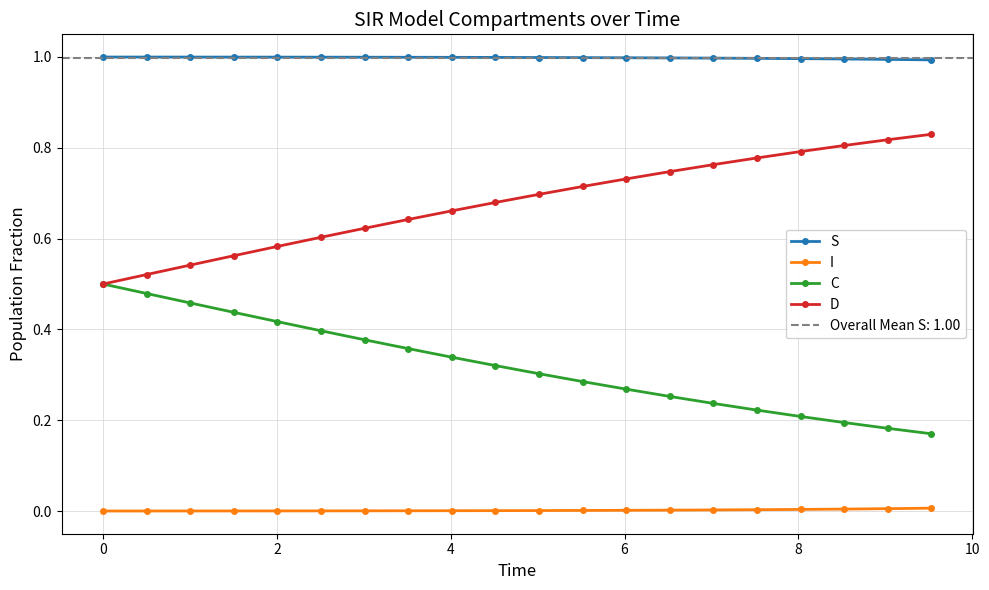

What is the lowest value of the S series?

1.0